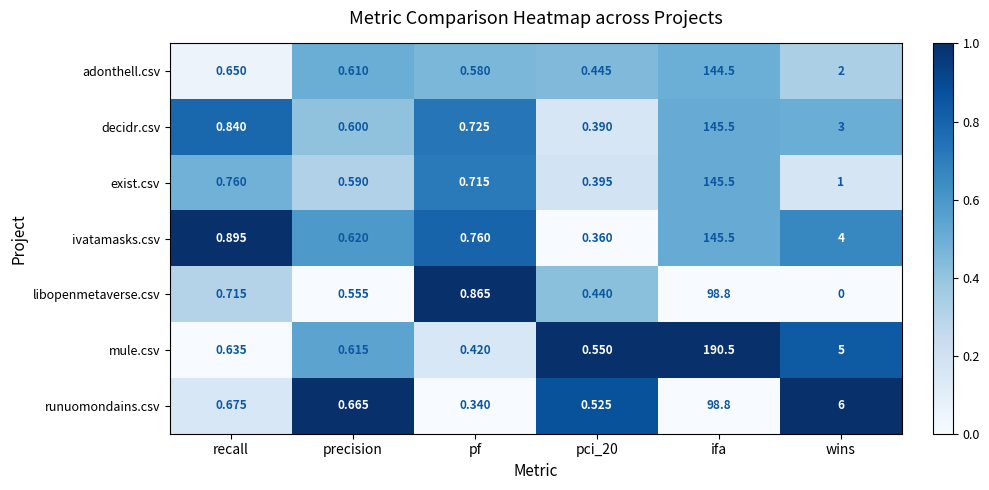

Where is exist.csv nearest to the value 72?

wins